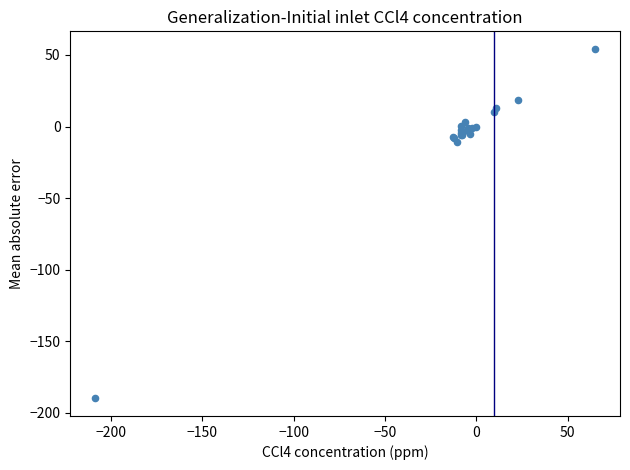

What Y value in the scatter plot is closest to -67?

-10.7